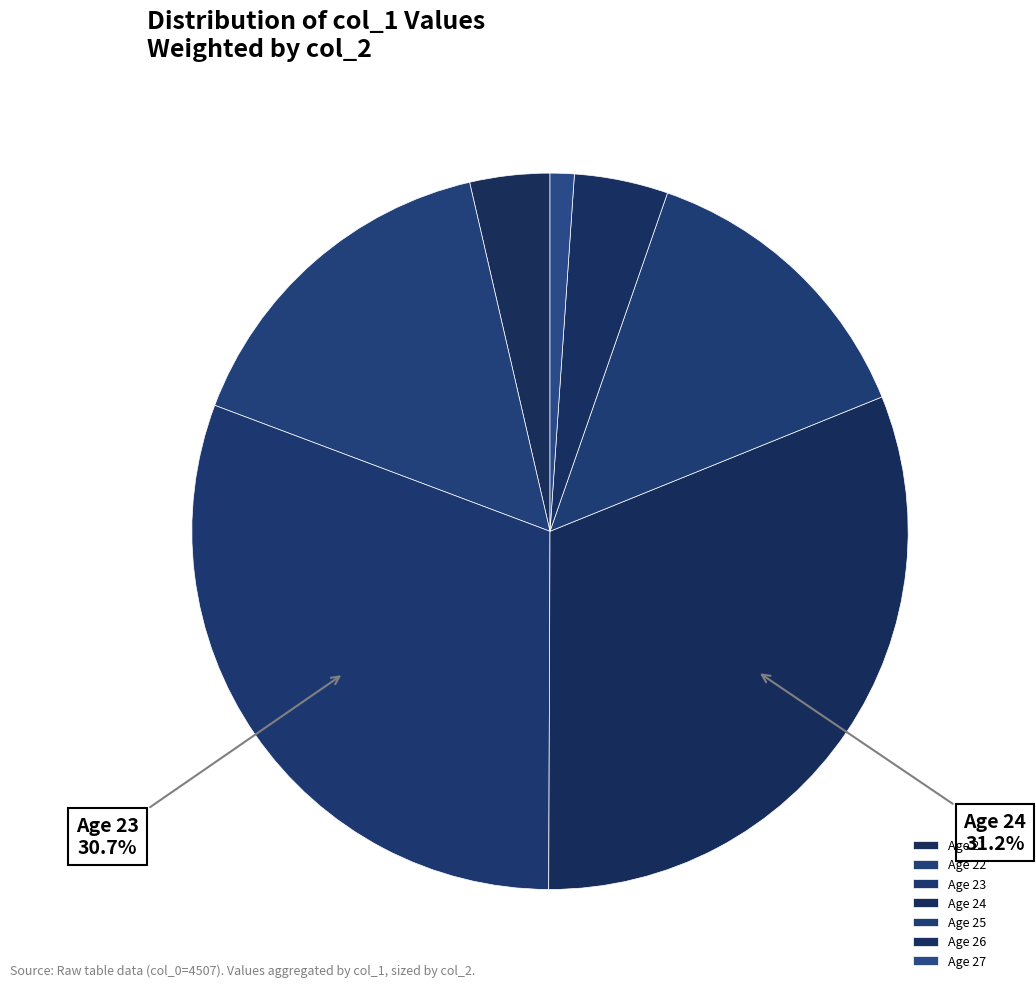

What is the smallest slice in the pie chart?

Age 27